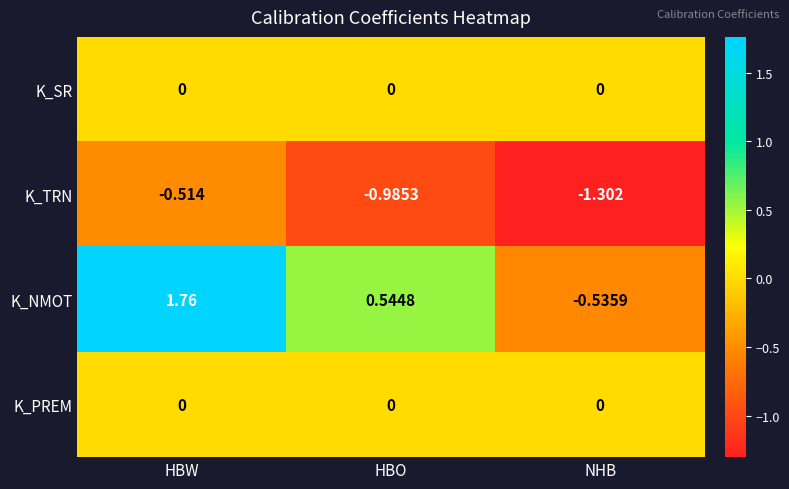

Which category has the lowest value across all series?

NHB